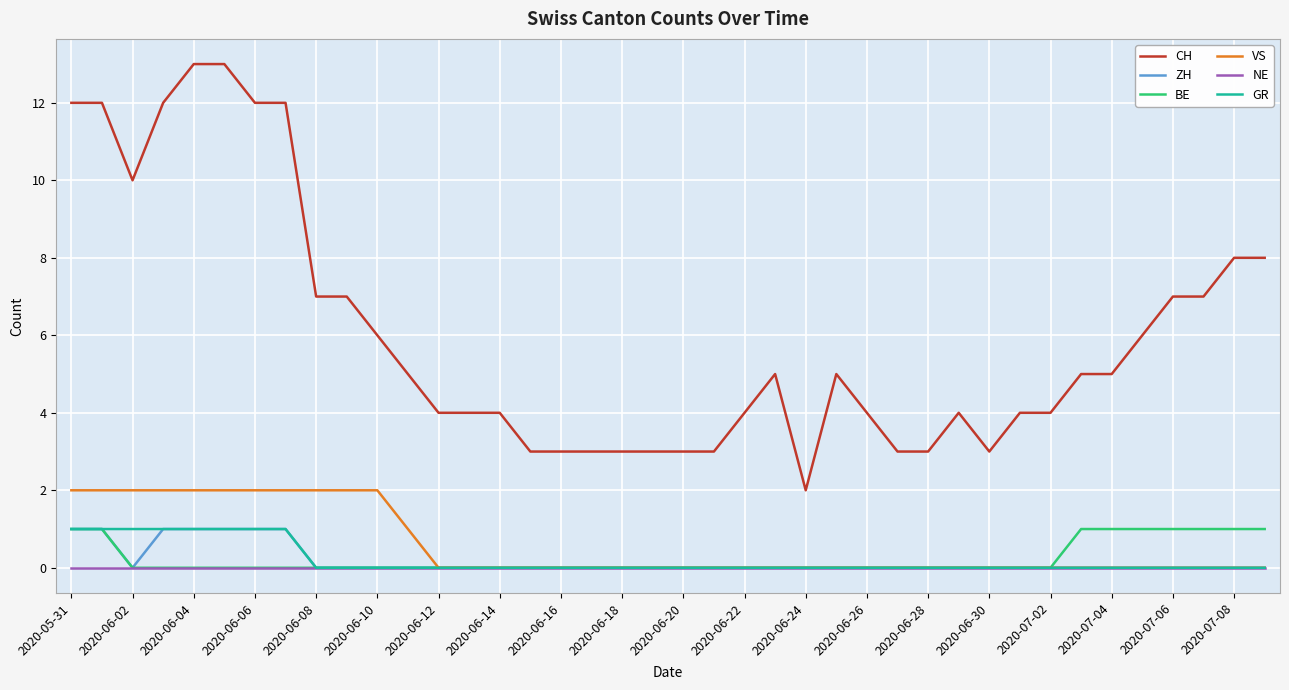

Which series has the largest total across all categories?

CH